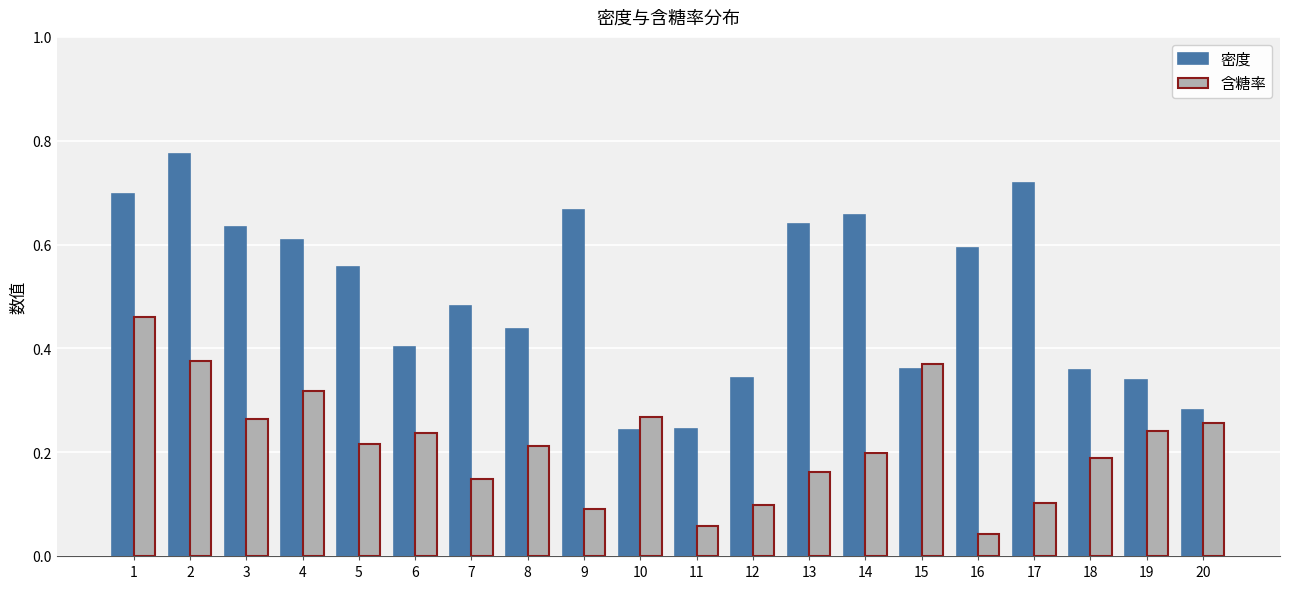

At how many categories does at least one series exceed 0?

20